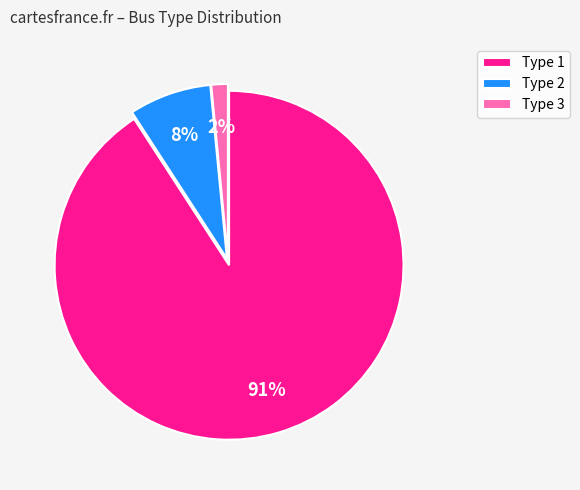

How many segments does this pie chart have?

3